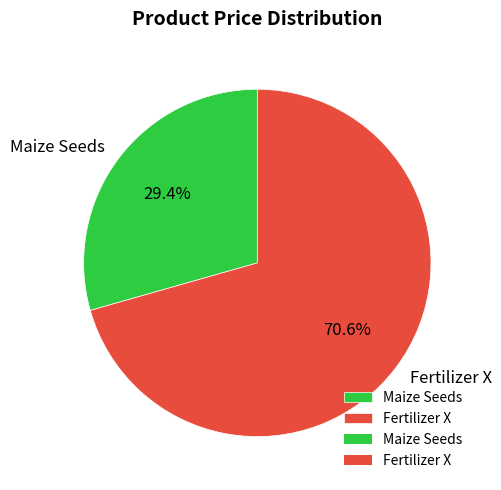

Which category accounts for the majority?

Fertilizer X